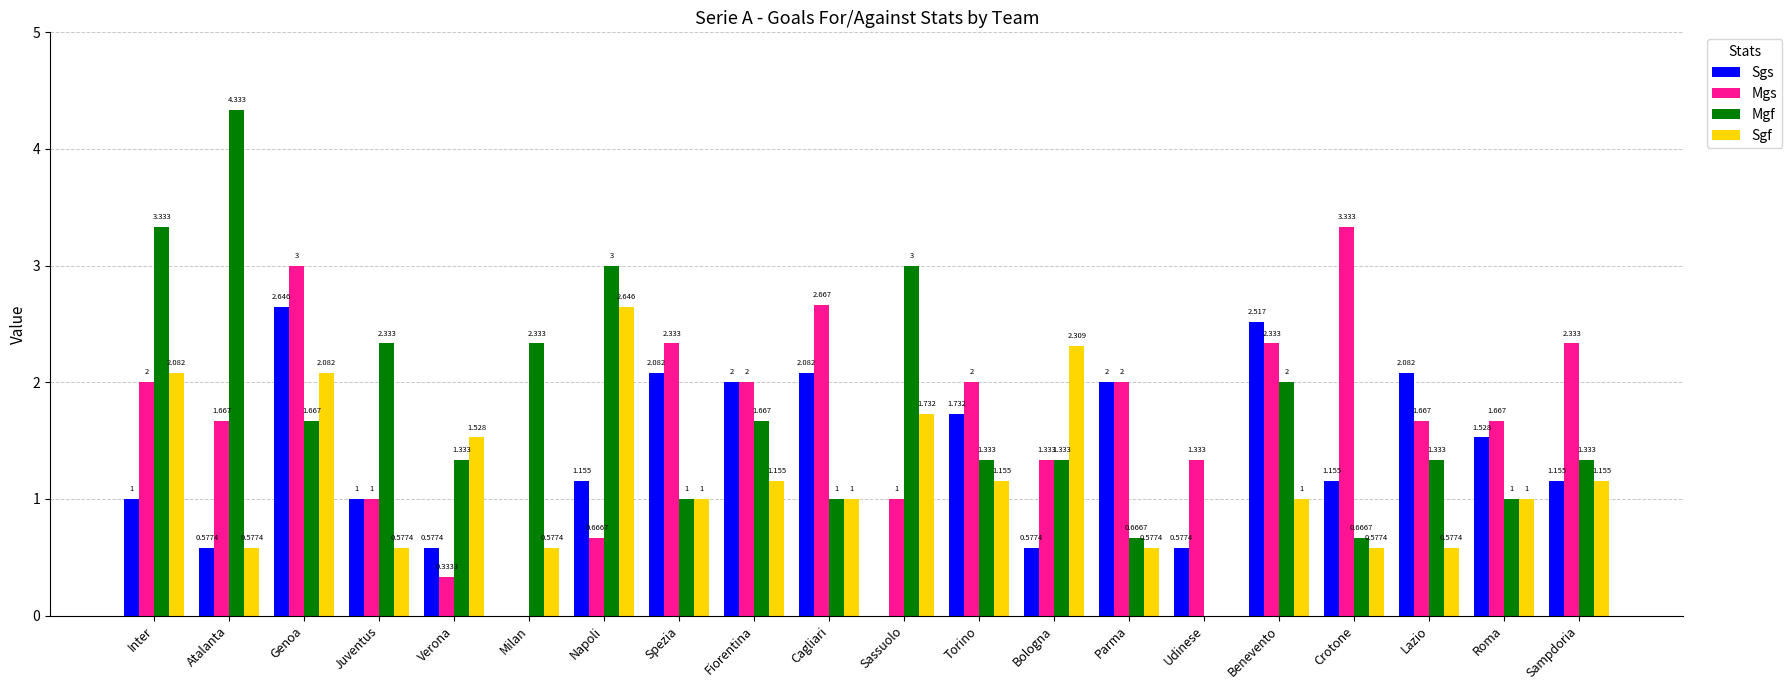

Where does the Mgf series first go above 1?

Inter